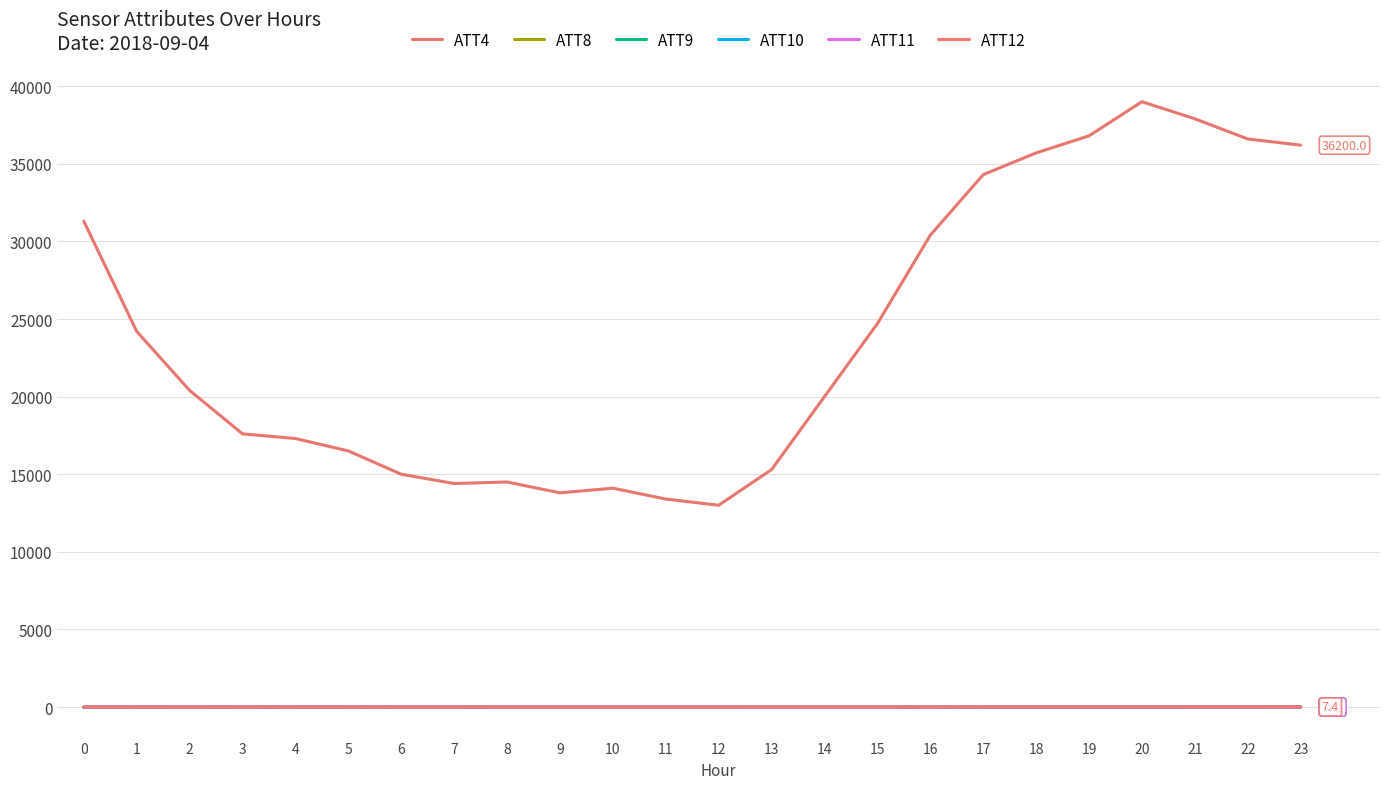

Where is the first local maximum for ATT11?

4